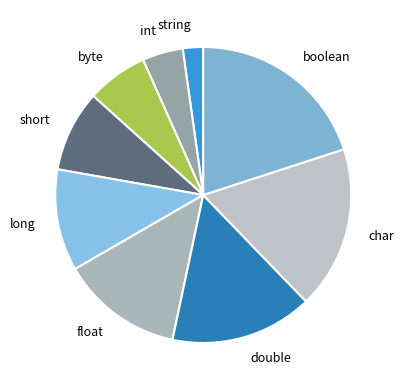

Does short represent more than half of the total?

No